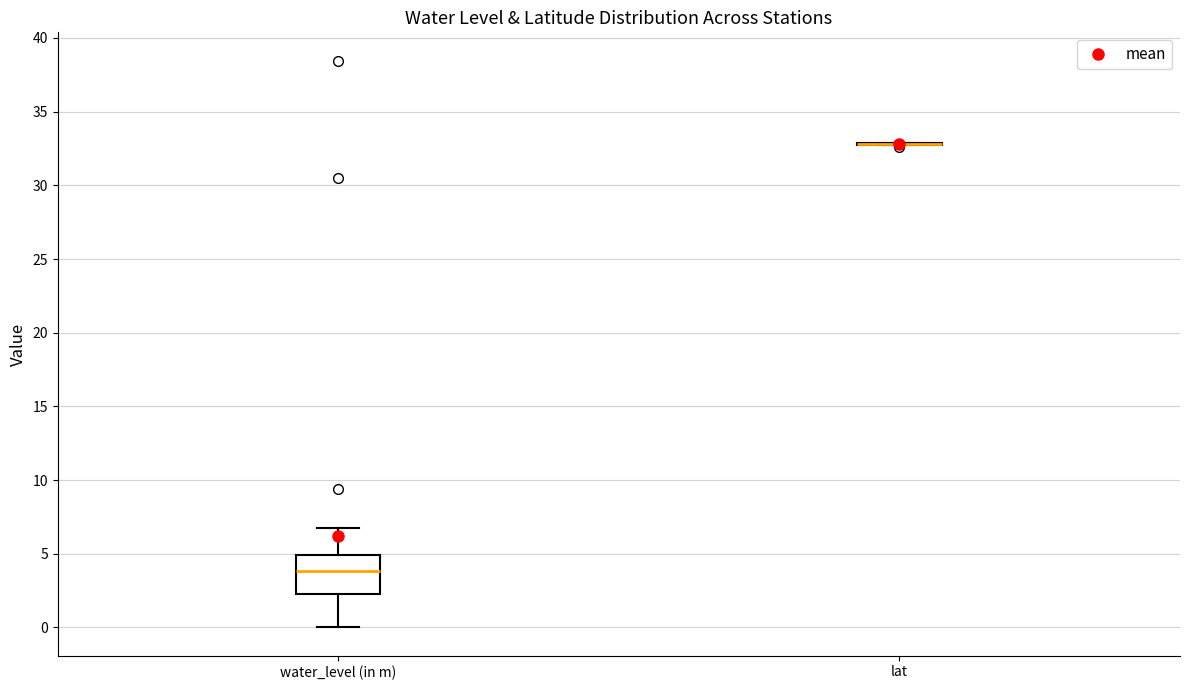

Reading left to right, read every box against the y-axis: the position of its median line, the range the box covers, and the ends of its whiskers. The values are not printed on the chart, so give them approximately, as read against the axis.

water_level (in m): median 4.0, box 2.5 to 5.0, whiskers 0.0 to 7.0
lat: box collapsed to a line at 33.0, whiskers 32.5 to 33.0